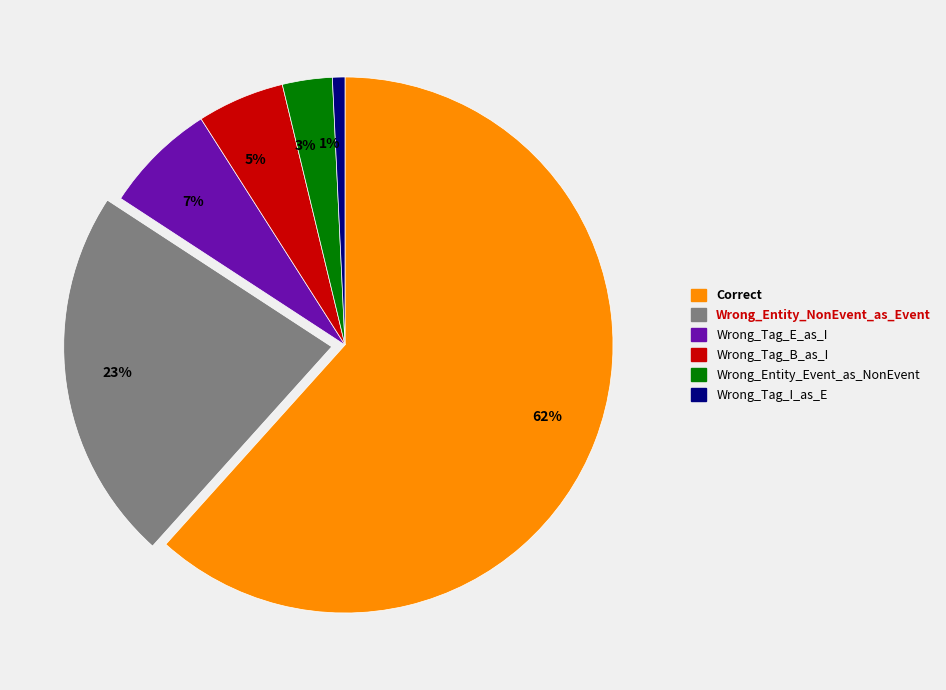

Which slice is the largest?

Correct